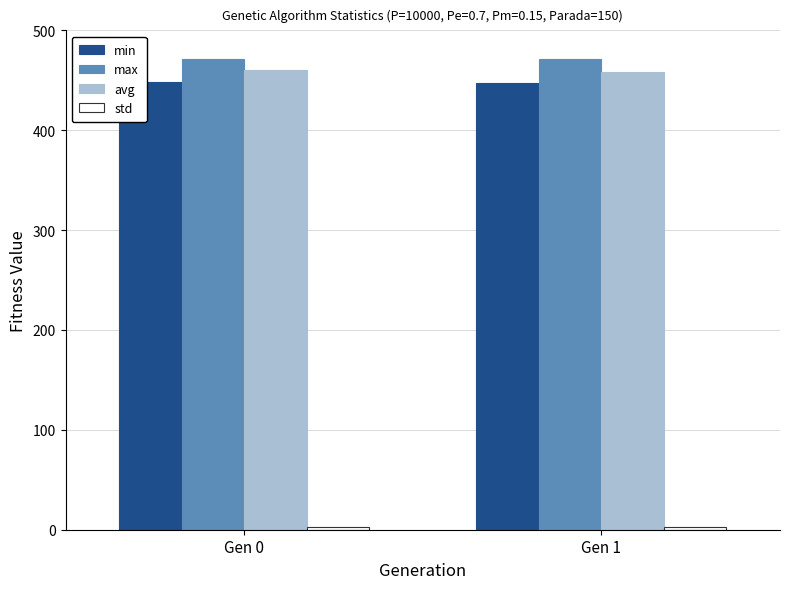

What is the sum of all avg values?

918.0